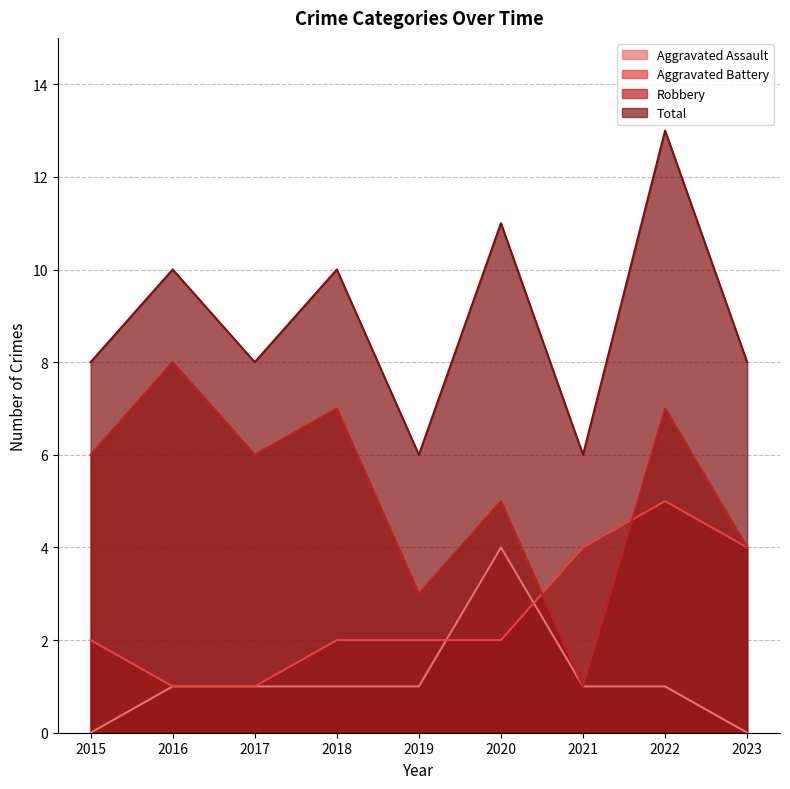

True or false: Total and Aggravated Battery cross at least once.

False